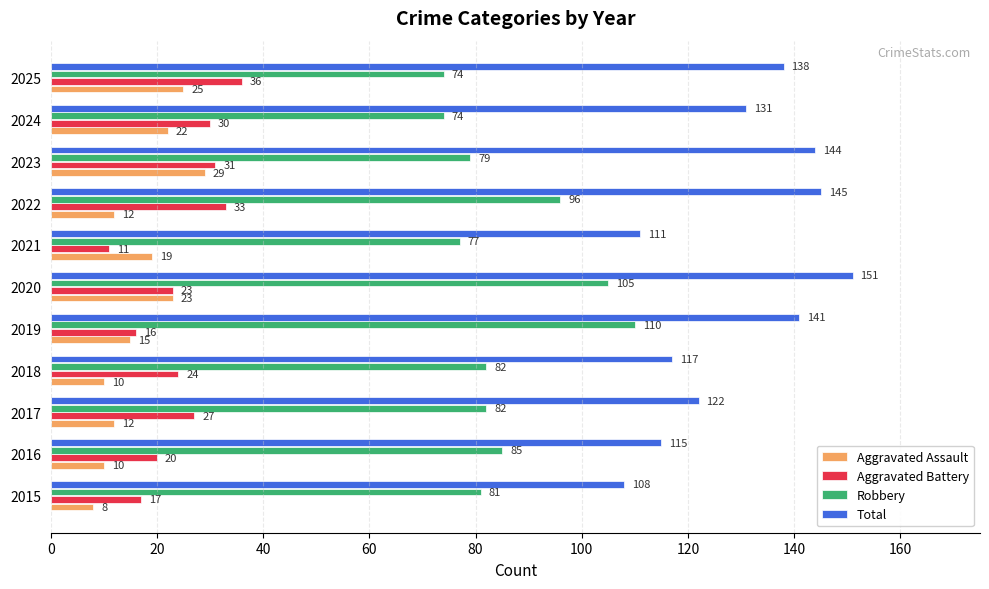

What are all the series names shown in the legend?

Aggravated Assault, Aggravated Battery, Robbery, Total